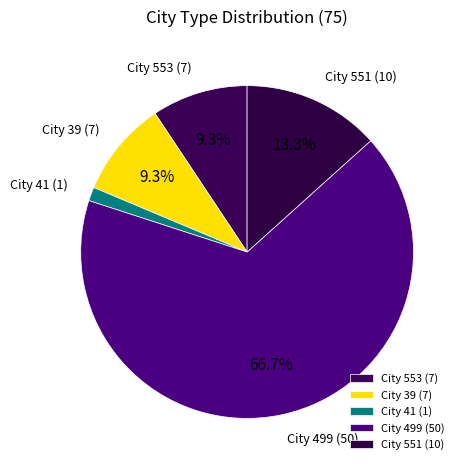

How many segments does this pie chart have?

5